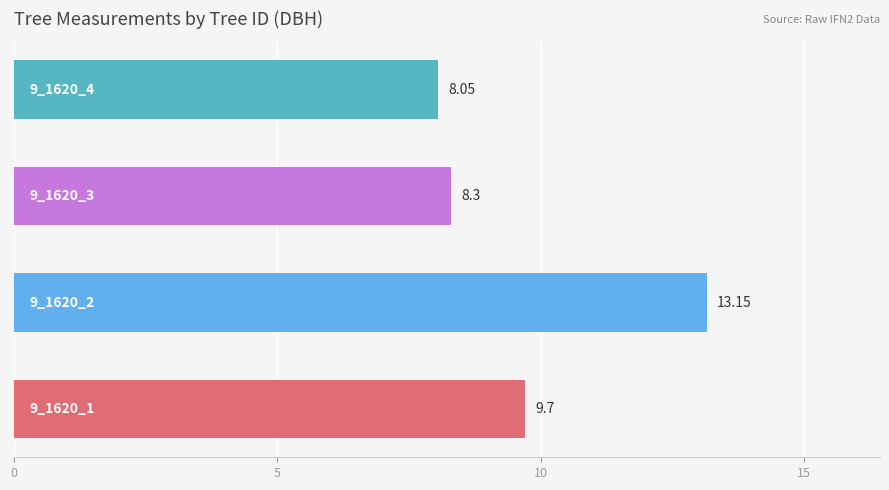

What is the average value?

9.8